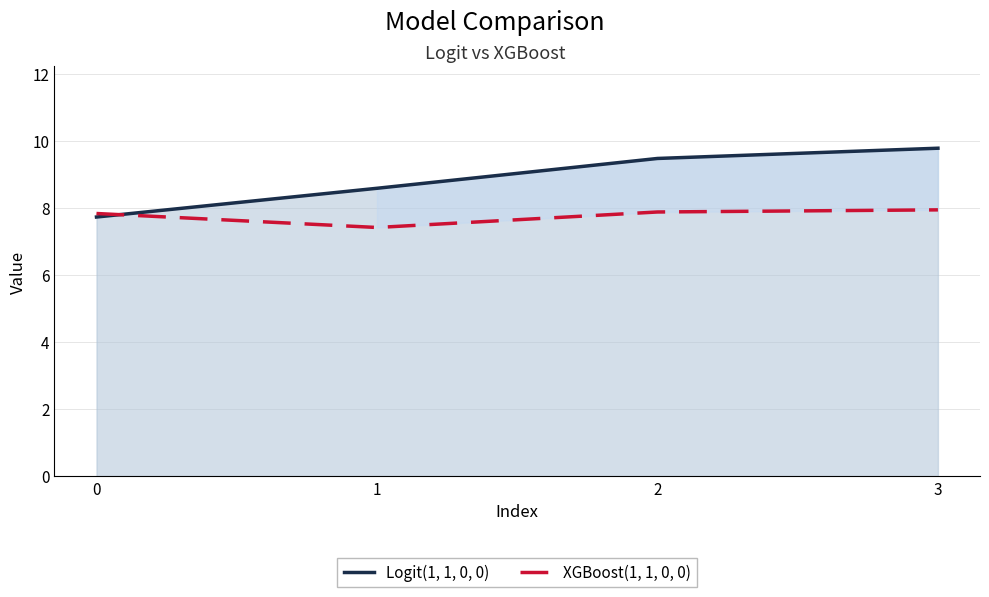

True or false: XGBoost(1, 1, 0, 0) has a value of 5.0 at 0.

False